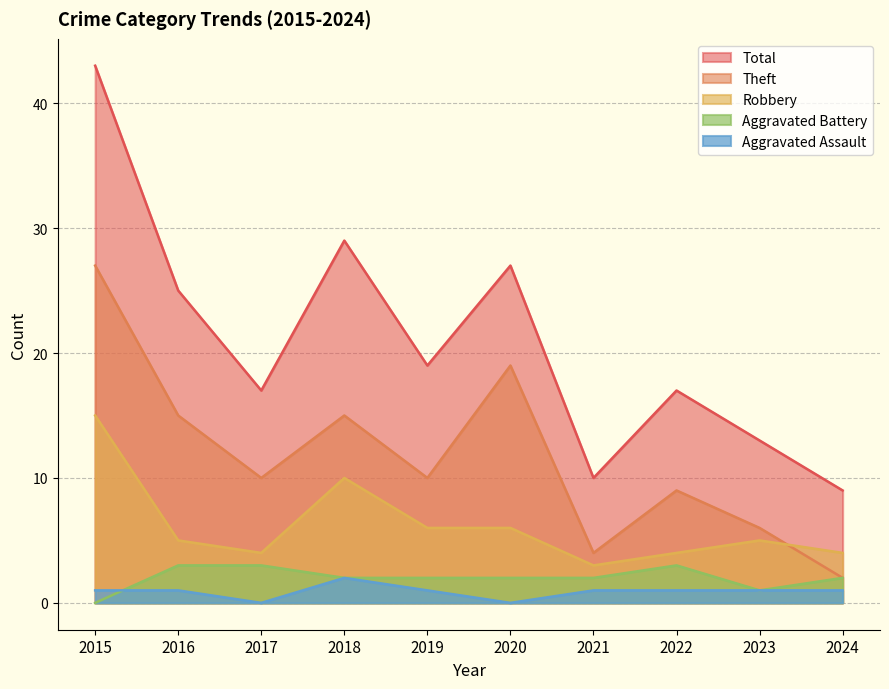

Reading left to right, what are all the values shown in this chart?

Aggravated Assault: 2015=1	2016=1	2017=0	2018=2	2019=1	2020=0	2021=1	2022=1	2023=1	2024=1
Aggravated Battery: 2015=0	2016=3	2017=3	2018=2	2019=2	2020=2	2021=2	2022=3	2023=1	2024=2
Robbery: 2015=15	2016=5	2017=4	2018=10	2019=6	2020=6	2021=3	2022=4	2023=5	2024=4
Theft: 2015=27	2016=15	2017=10	2018=15	2019=10	2020=19	2021=4	2022=9	2023=6	2024=2
Total: 2015=43	2016=25	2017=17	2018=29	2019=19	2020=27	2021=10	2022=17	2023=13	2024=9